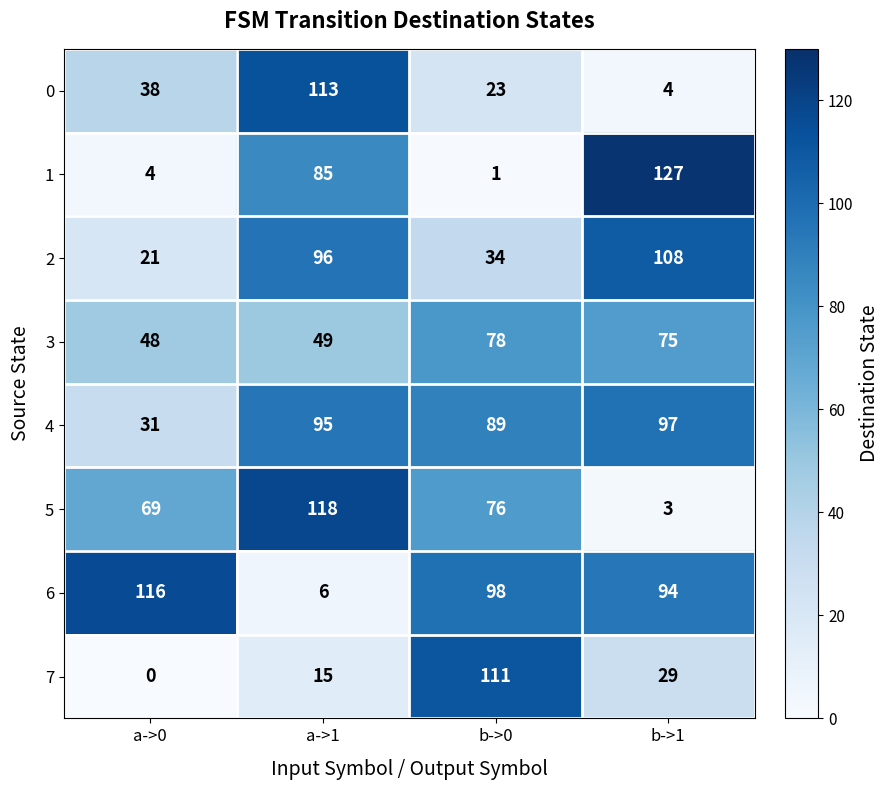

Where does the 3 series first go above 75?

b->0